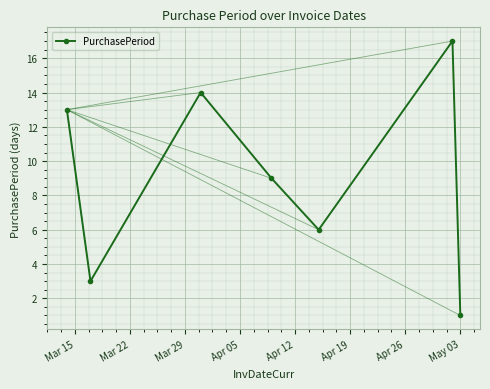

What is the average value?

9